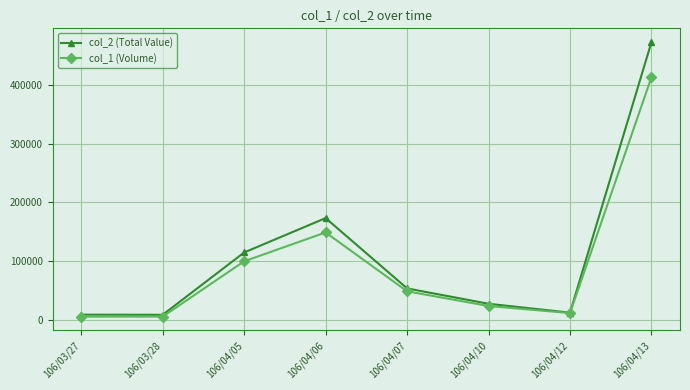

How many interior local peaks does the col_1 (Volume) series have?

1